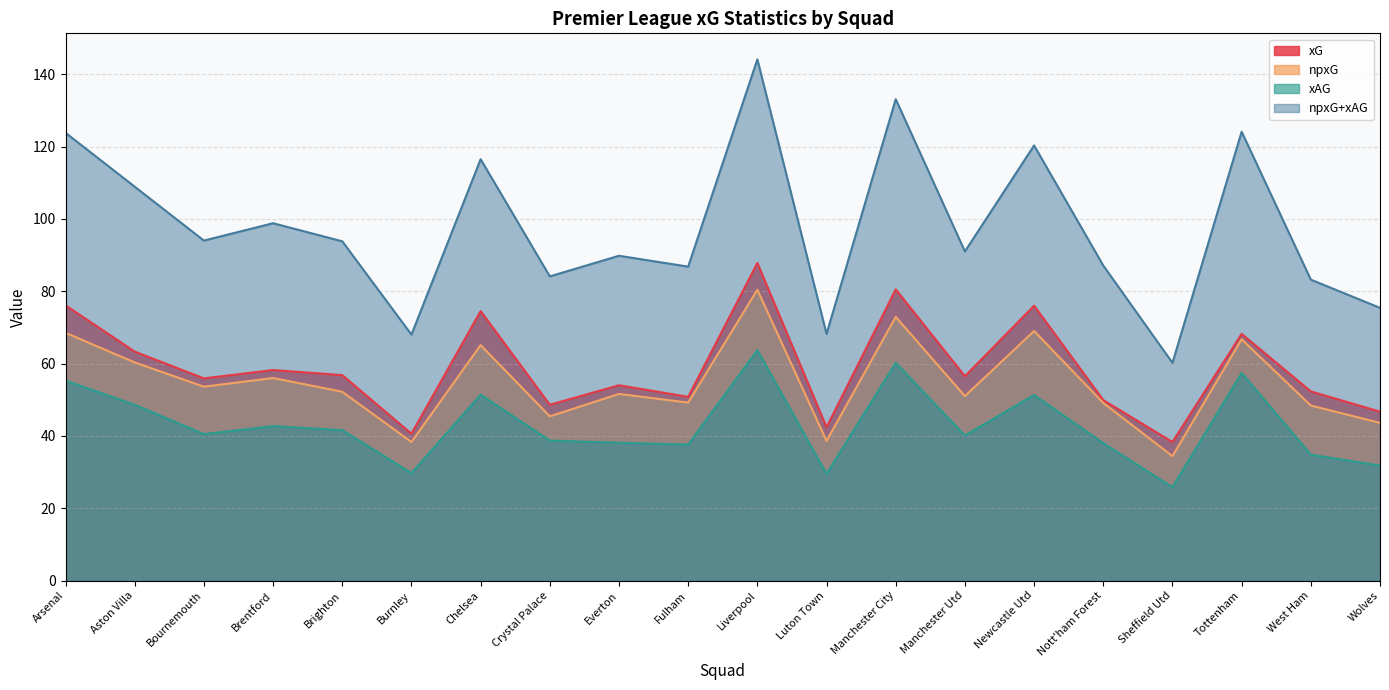

Which series changed the most between Chelsea and Luton Town?

npxG+xAG